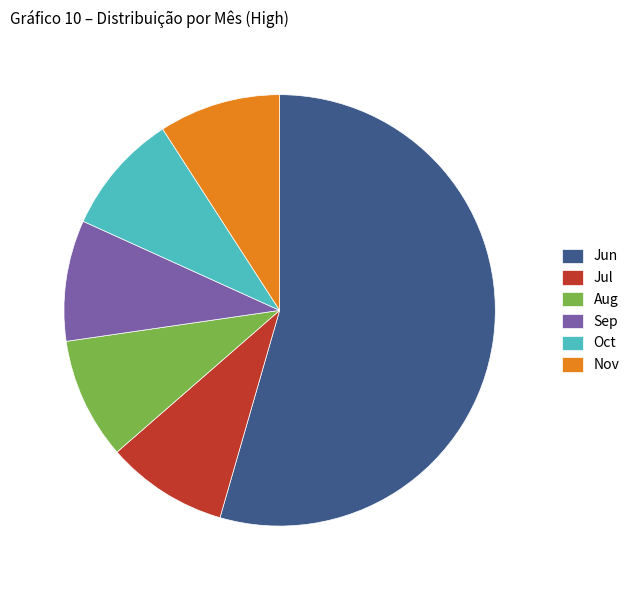

What is the majority slice?

Jun